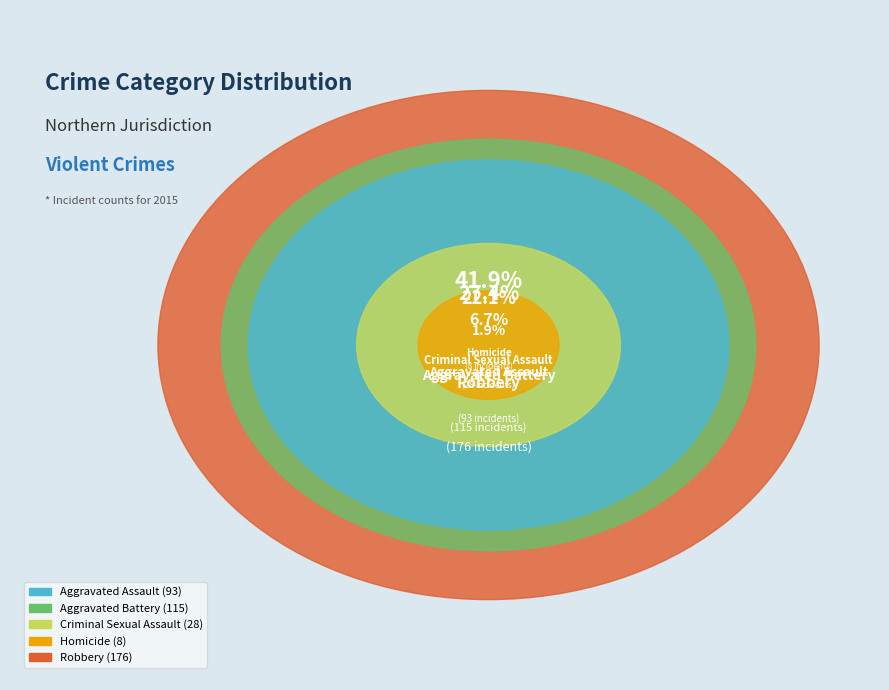

True or false: Aggravated Battery accounts for 27% of the total.

True